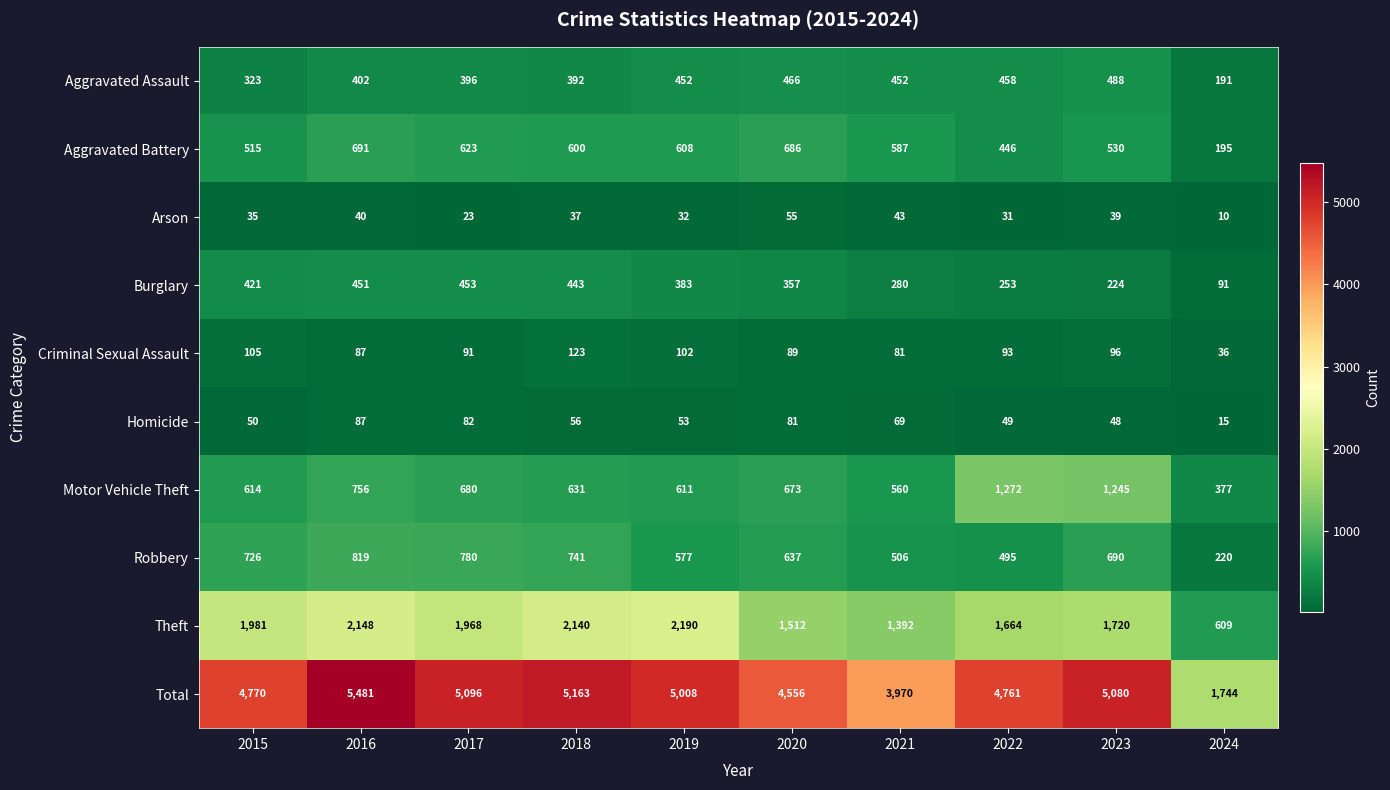

Which series has the largest total across all categories?

Total